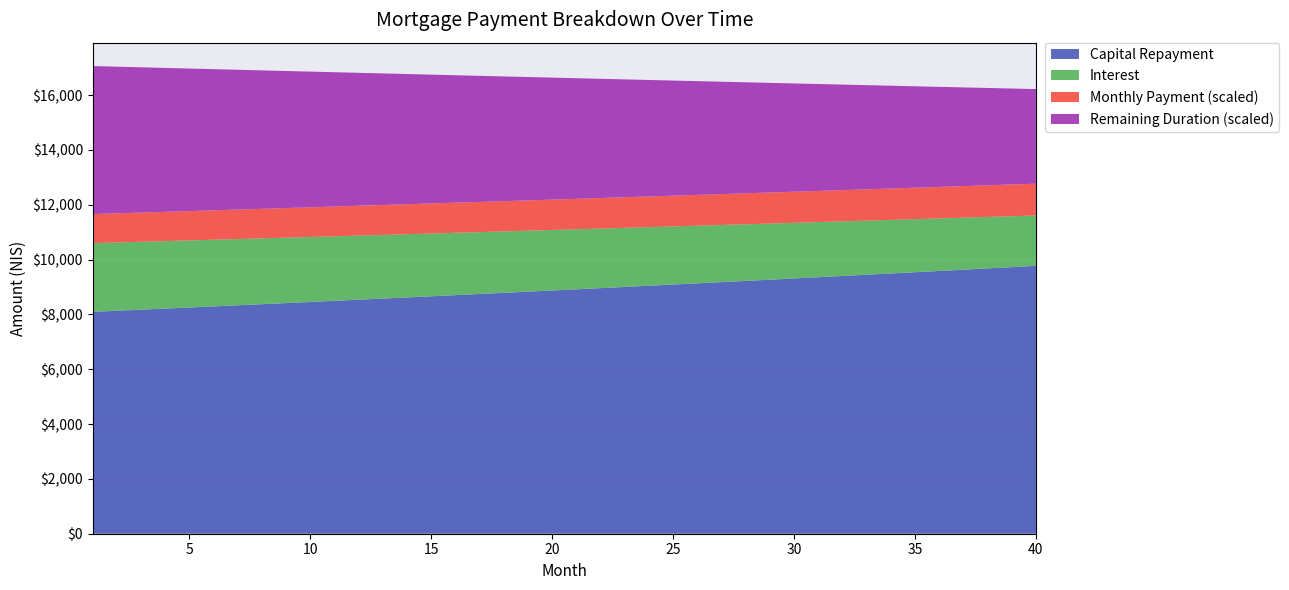

Reading left to right, list all the values displayed in this chart.

opening_balance: 1=1002333.3	2=996557.4	3=990728.8	4=984847.1	5=978912.0	6=972923.2	7=966880.5	8=960783.4	9=954631.6	10=948424.9	11=942162.9	12=935845.2	13=929471.7	14=923041.8	15=916555.3	16=910011.8	17=903411.1	18=896752.8	19=890036.5	20=883261.9	21=876428.7	22=869536.5	23=862584.9	24=855573.7	25=848502.4	26=841370.8	27=834178.4	28=826925.0	29=819610.1	30=812233.4	31=804794.5	32=797293.1	33=789728.8	34=782101.3	35=774410.1	36=766655.0	37=758835.5	38=750951.2	39=743001.8	40=734986.9
interest: 1=2505.8	2=2491.4	3=2476.8	4=2462.1	5=2447.3	6=2432.3	7=2417.2	8=2402.0	9=2386.6	10=2371.1	11=2355.4	12=2339.6	13=2323.7	14=2307.6	15=2291.4	16=2275.0	17=2258.5	18=2241.9	19=2225.1	20=2208.2	21=2191.1	22=2173.8	23=2156.5	24=2138.9	25=2121.3	26=2103.4	27=2085.4	28=2067.3	29=2049.0	30=2030.6	31=2012.0	32=1993.2	33=1974.3	34=1955.2	35=1936.0	36=1916.6	37=1897.1	38=1877.4	39=1857.5	40=1837.5
month_payment: 1=10601.6	2=10626.4	3=10651.1	4=10676.0	5=10700.9	6=10725.9	7=10750.9	8=10775.1	9=10801.1	10=10826.3	11=10851.6	12=10876.9	13=10902.3	14=10927.7	15=10953.2	16=10978.8	17=11004.4	18=11030.1	19=11055.8	20=11081.6	21=11107.5	22=11133.4	23=11159.4	24=11185.4	25=11211.5	26=11237.7	27=11263.9	28=11290.2	29=11316.5	30=11342.9	31=11369.4	32=11395.9	33=11422.5	34=11449.2	35=11475.9	36=11502.7	37=11529.5	38=11556.4	39=11583.4	40=11610.4
capital: 1=8095.8	2=8135.0	3=8174.3	4=8213.9	5=8253.6	6=8293.6	7=8333.7	8=8374.0	9=8414.6	10=8455.3	11=8496.2	12=8537.3	13=8578.6	14=8620.1	15=8661.9	16=8703.8	17=8745.9	18=8788.2	19=8830.7	20=8873.5	21=8916.4	22=8959.6	23=9002.9	24=9046.5	25=9090.3	26=9134.2	27=9178.5	28=9222.9	29=9267.5	30=9312.4	31=9357.4	32=9402.7	33=9448.2	34=9493.9	35=9539.9	36=9586.0	37=9632.4	38=9679.0	39=9725.9	40=9772.9
cur_duration: 1=108.0	2=107.0	3=106.0	4=105.0	5=104.0	6=103.0	7=102.0	8=101.0	9=100.0	10=99.0	11=98.0	12=97.0	13=96.0	14=95.0	15=94.0	16=93.0	17=92.0	18=91.0	19=90.0	20=89.0	21=88.0	22=87.0	23=86.0	24=85.0	25=84.0	26=83.0	27=82.0	28=81.0	29=80.0	30=79.0	31=78.0	32=77.0	33=76.0	34=75.0	35=74.0	36=73.0	37=72.0	38=71.0	39=70.0	40=69.0